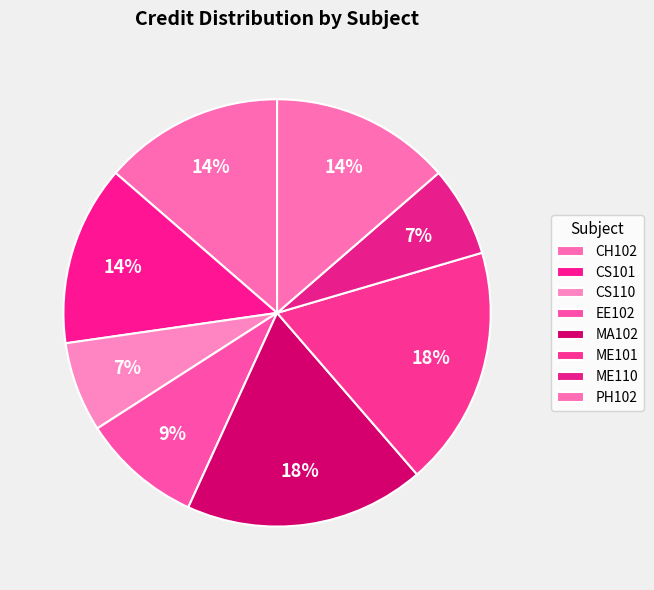

Is it true that CS101 is 14% of the pie?

True